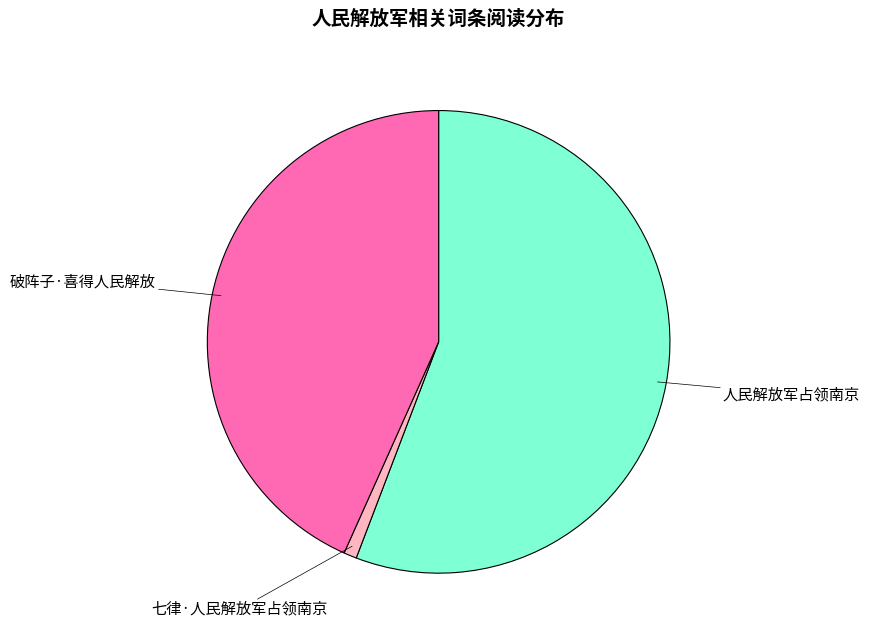

Count the number of slices in the pie.

3